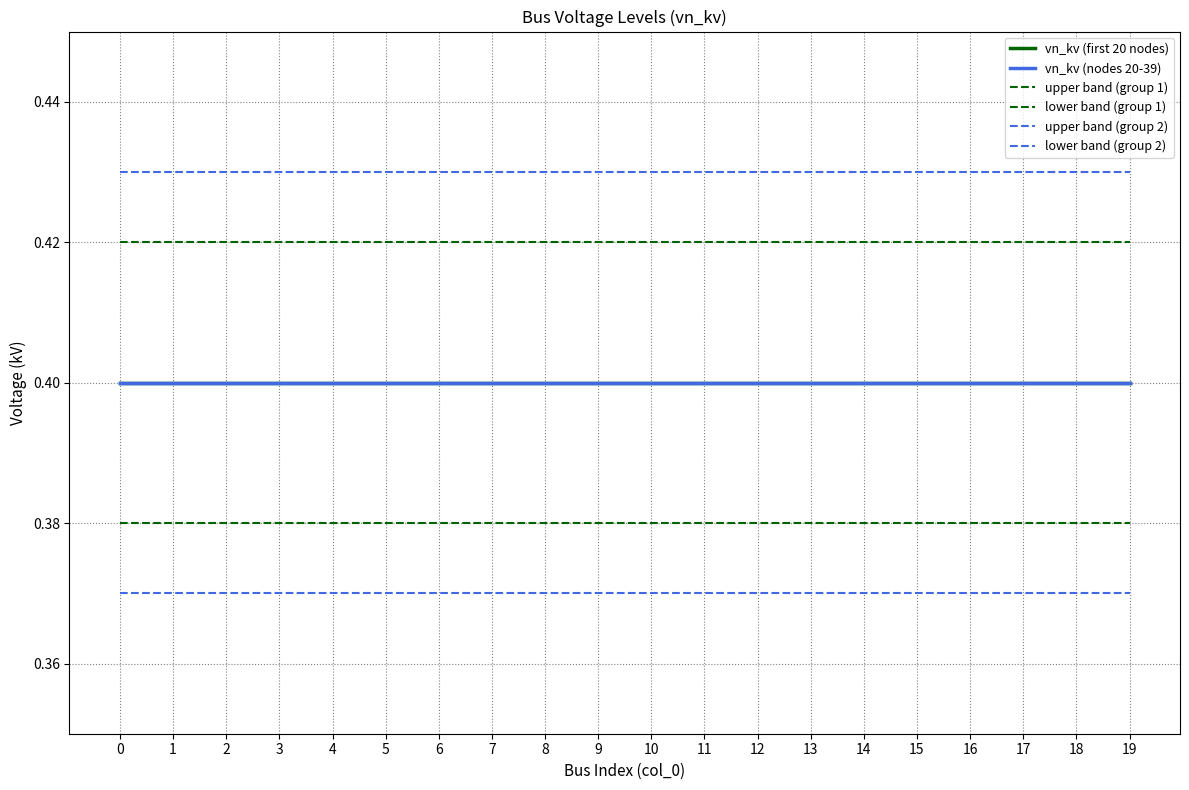

What is the average value of the vn_kv (nodes 20-39) series?

0.4